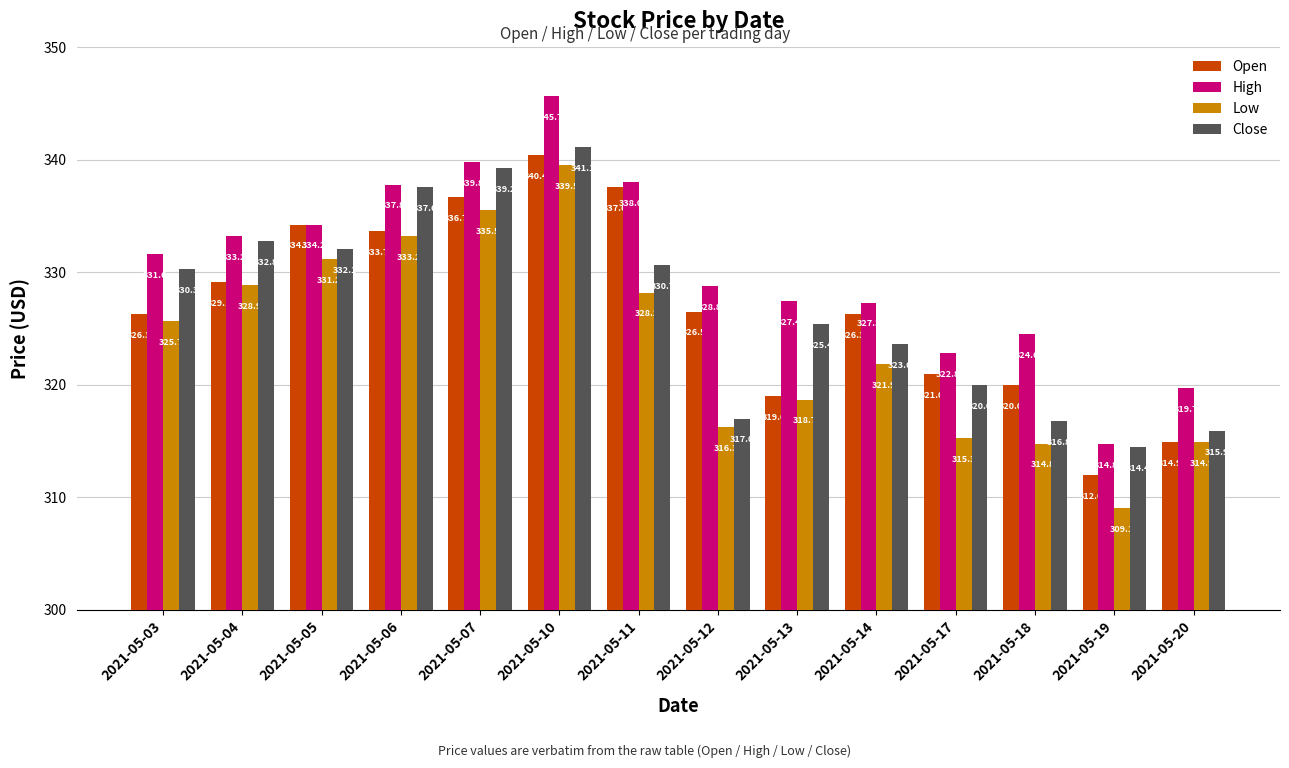

At which category does the chart reach its peak across all series?

2021-05-10